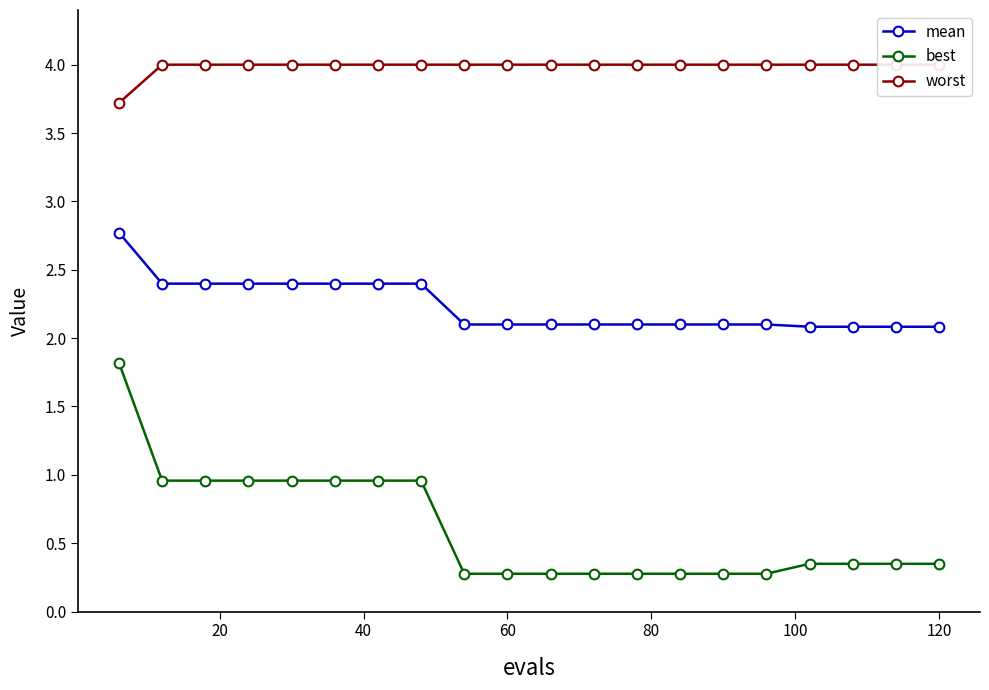

True or false: best has a value of 0.2 at 120.

False